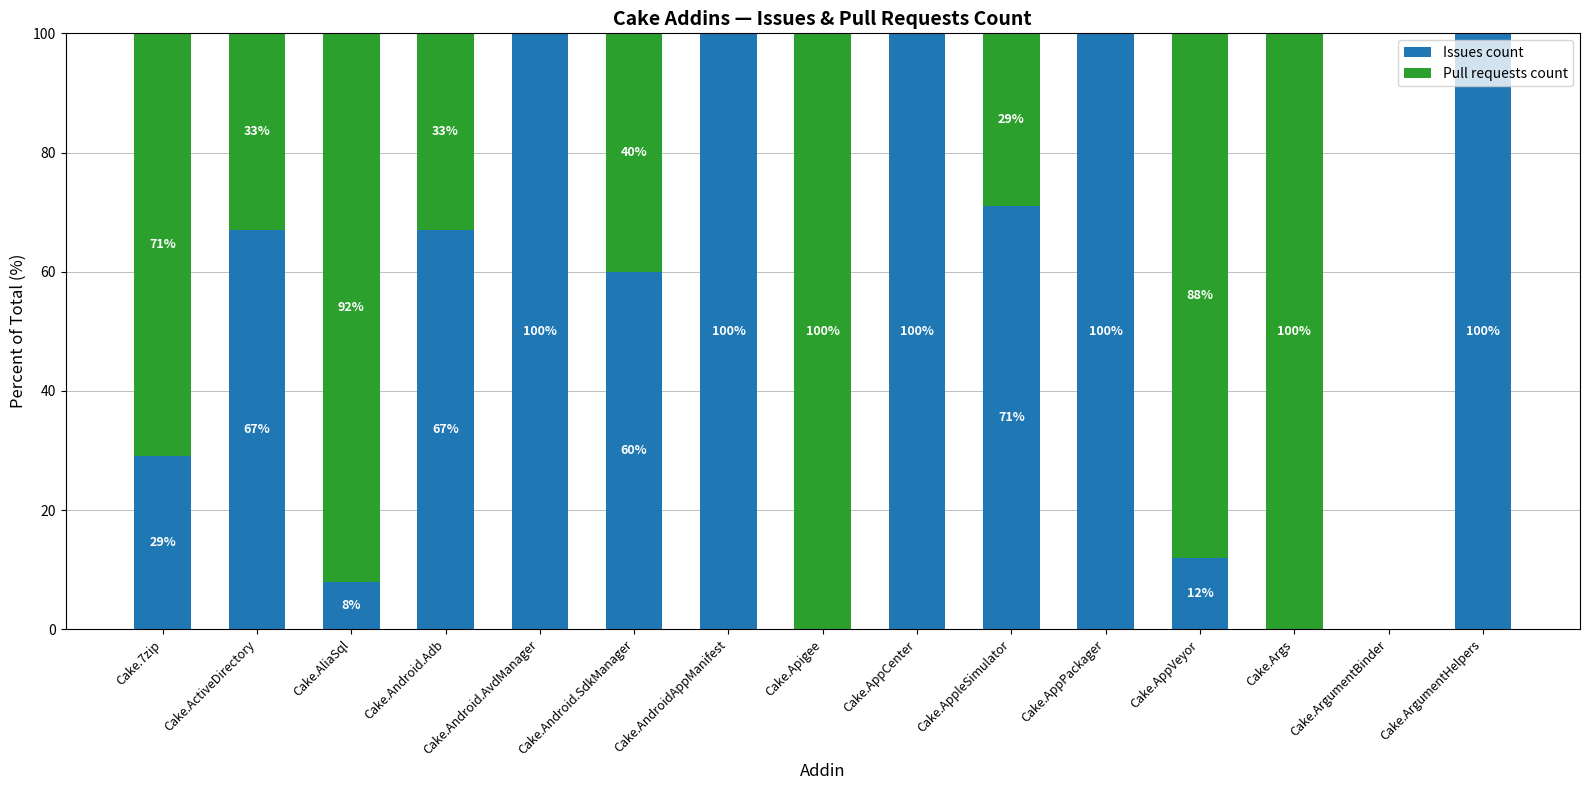

What is the total value across all series at Cake.AppPackager?

100